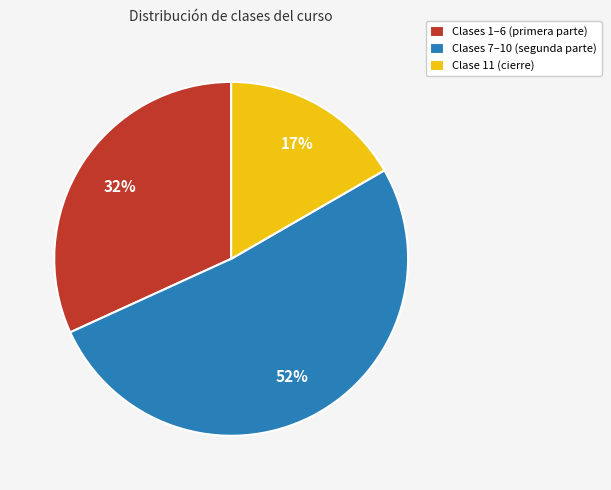

True or false: Clases 1–6 (primera parte) accounts for 32% of the total.

True